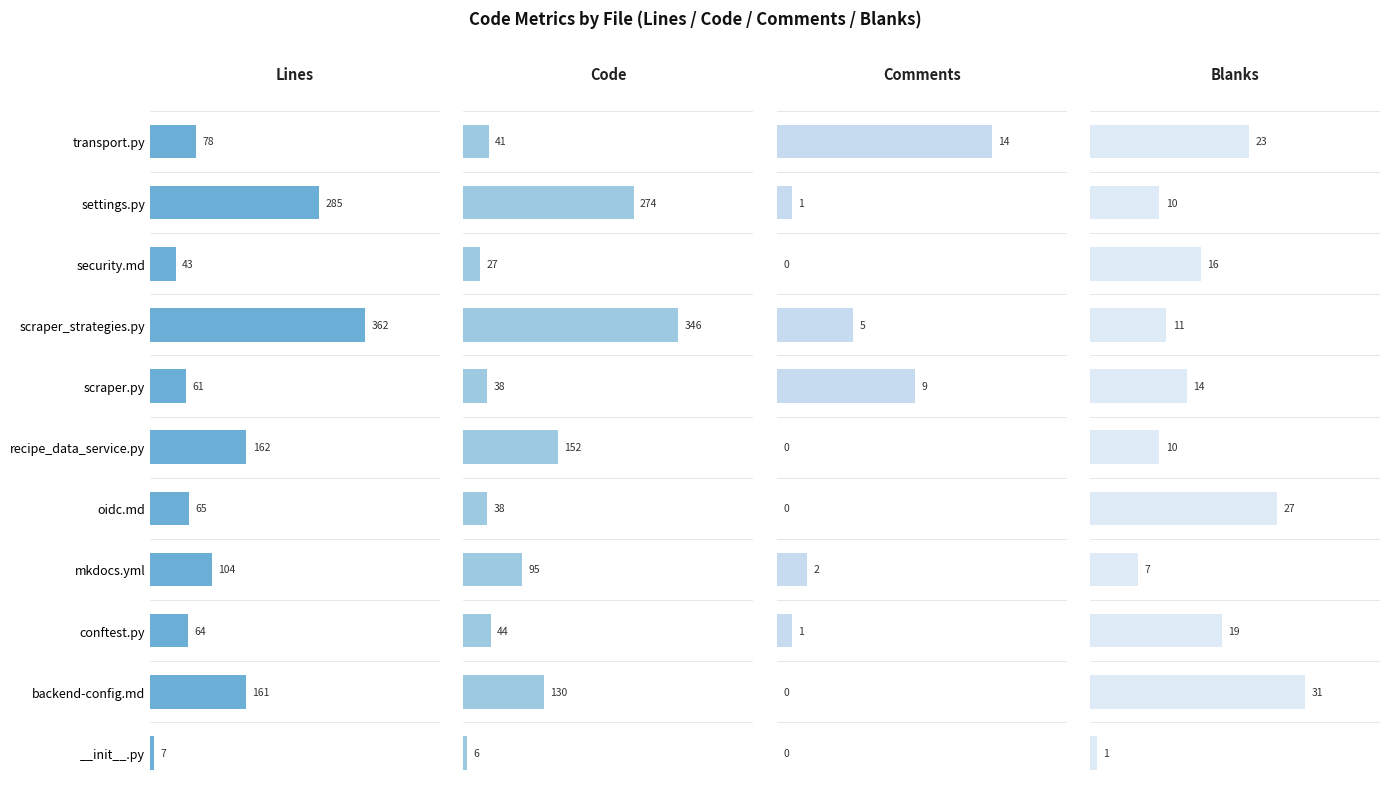

Which series has the widest spread of values?

Lines